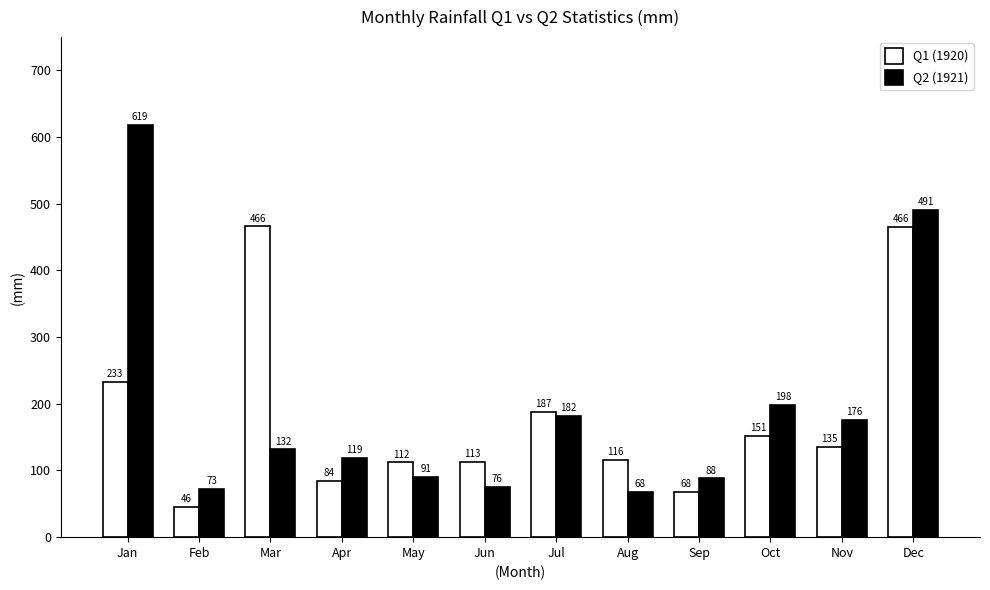

Is the value of Q1 (1920) at Oct greater than the value of Q2 (1921) at Jan?

No